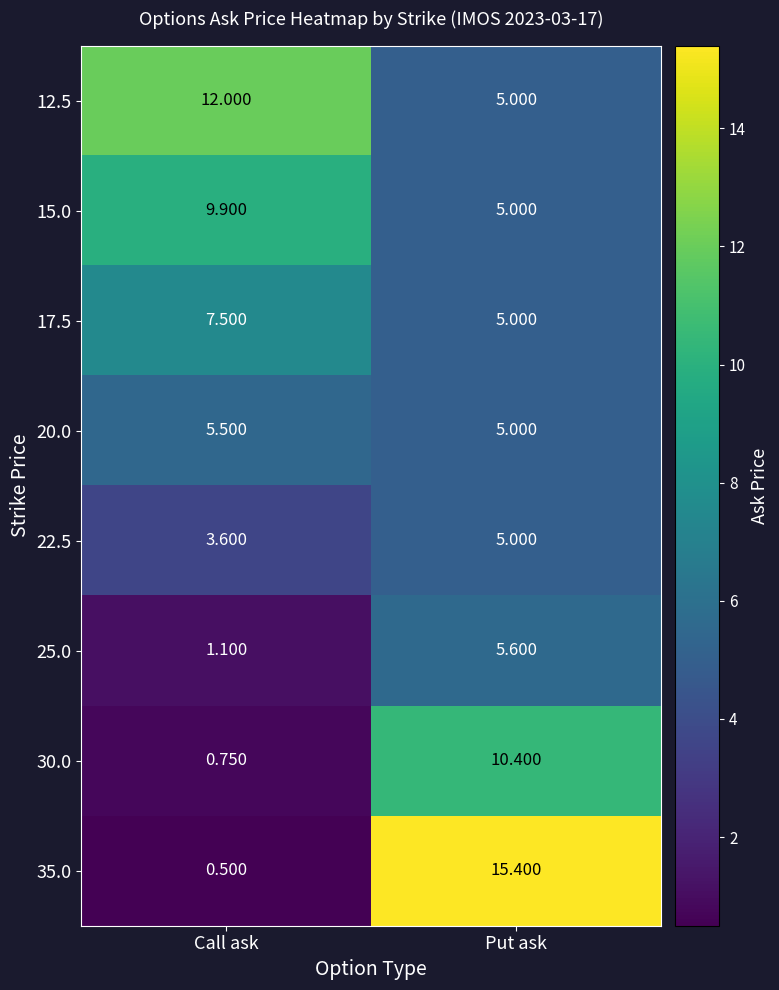

At which label is 30.0 closest to 5?

Call ask